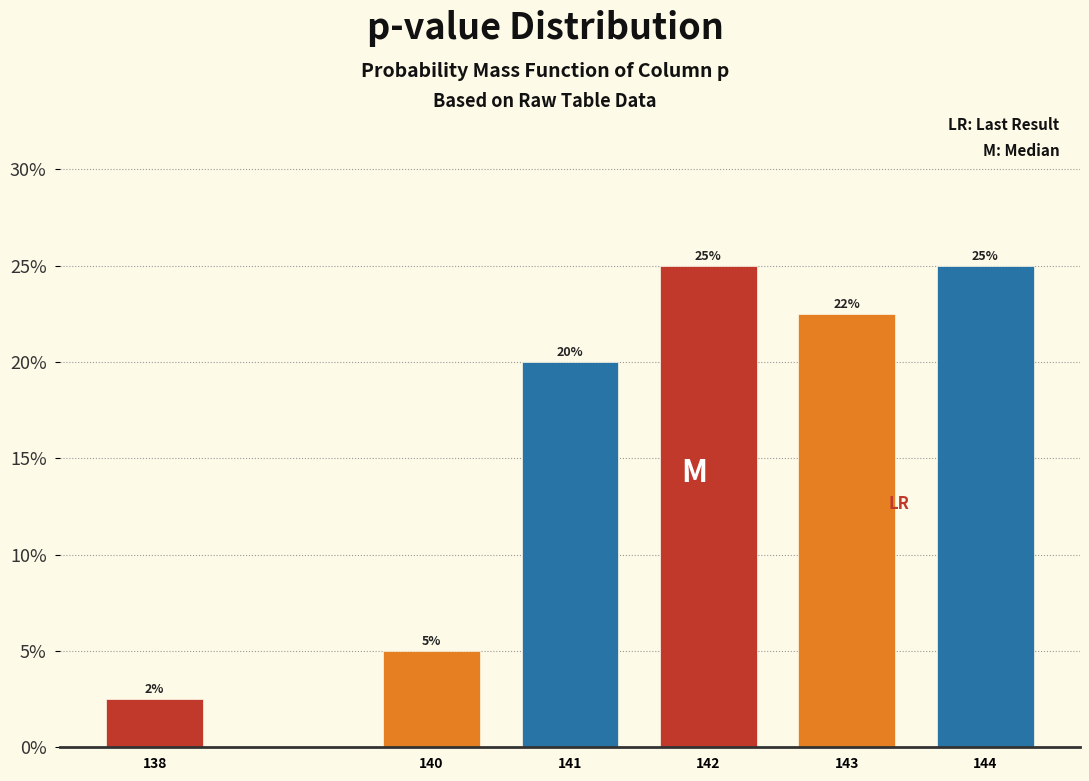

Approximately how many times larger is the value at 141 compared to 143?

0.9